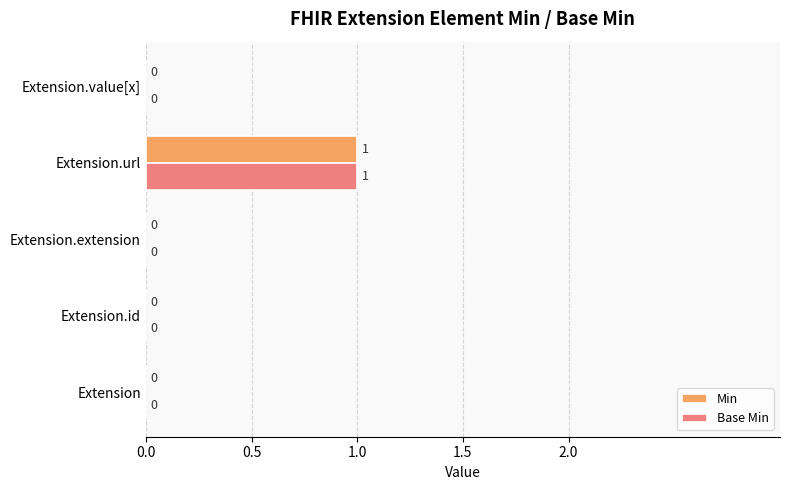

At which category is the sum across all series the highest?

Extension.url